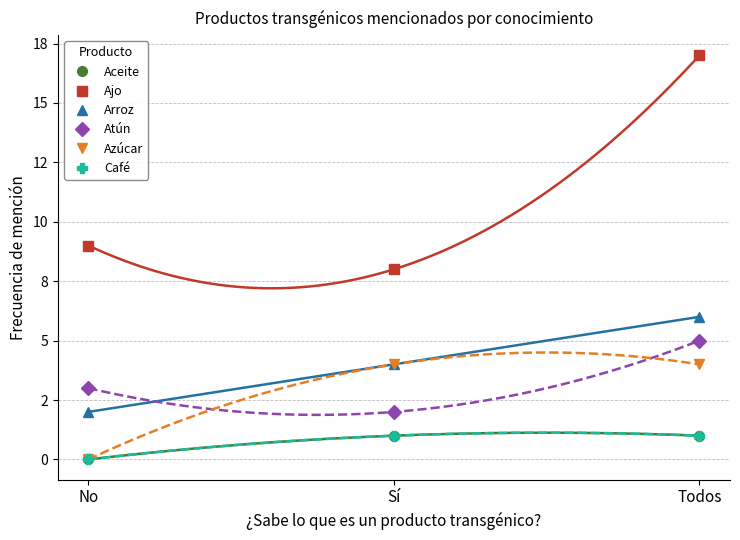

What is the average value of the Azúcar series?

3